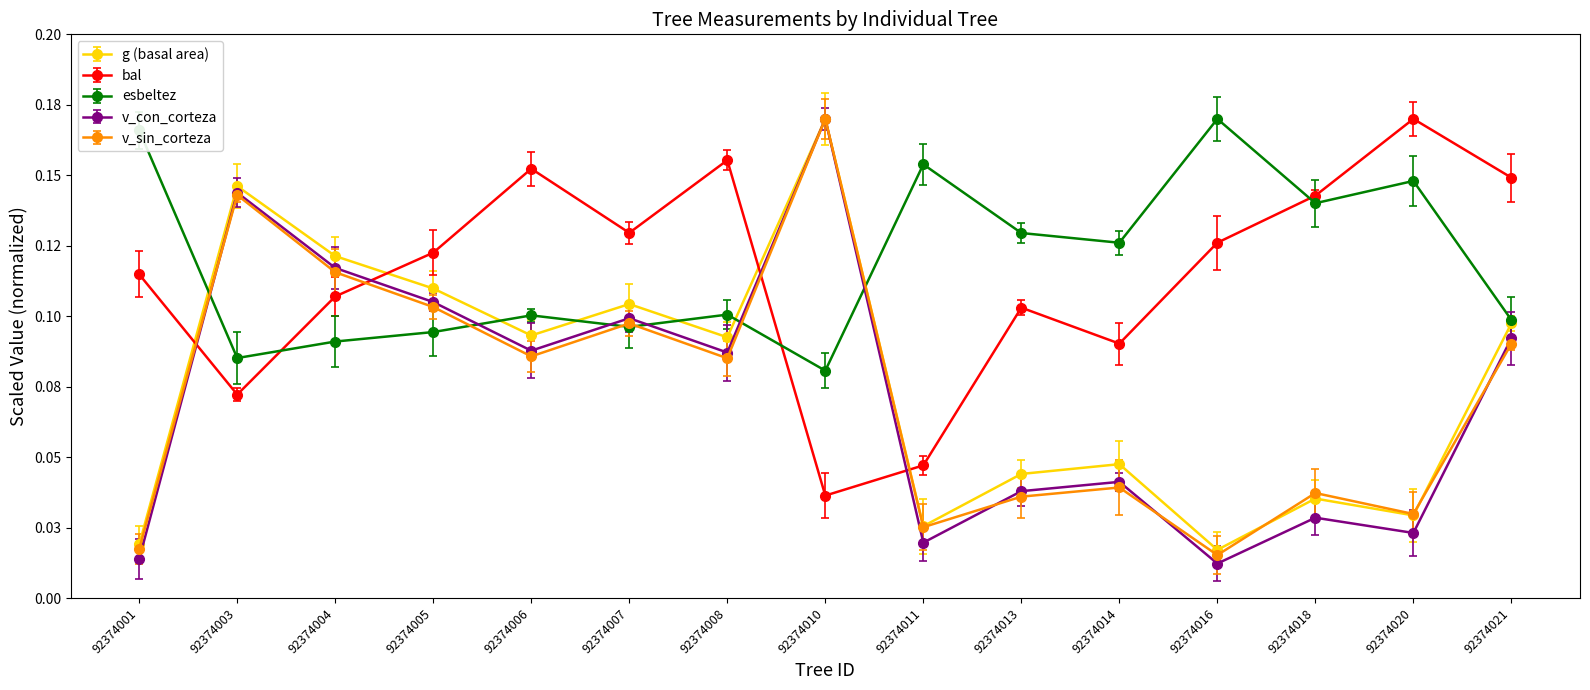

How many esbeltez values are between 0 and 1?

15